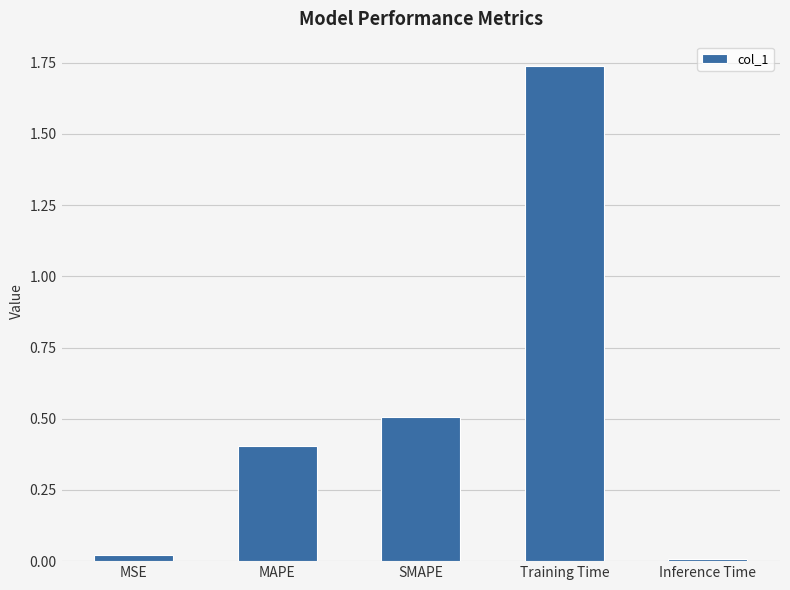

Rank the categories by value from highest to lowest.

Training Time, SMAPE, MAPE, MSE, Inference Time